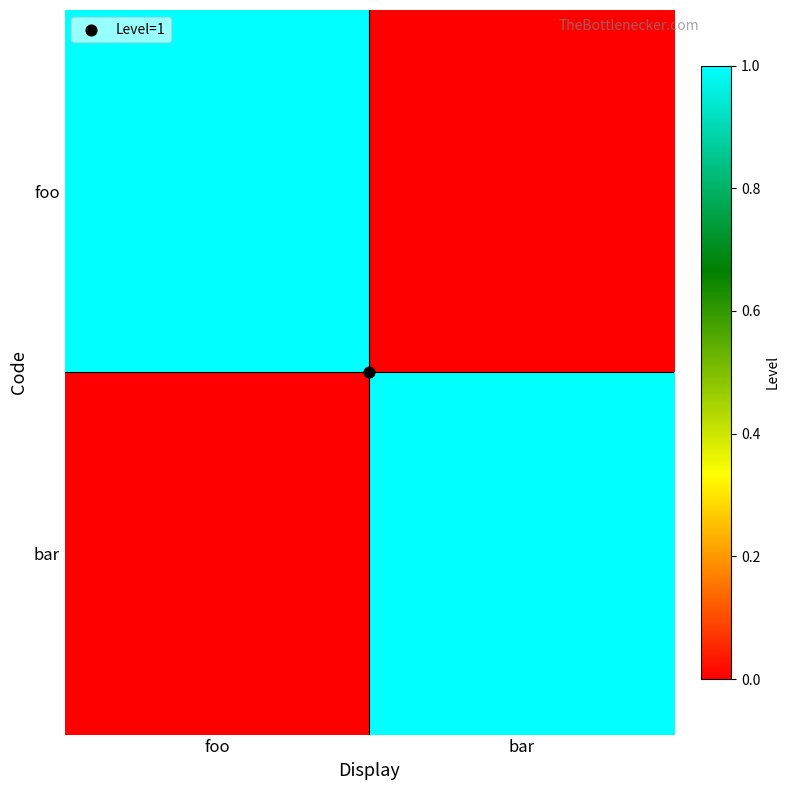

At how many categories does at least one series exceed 0?

2